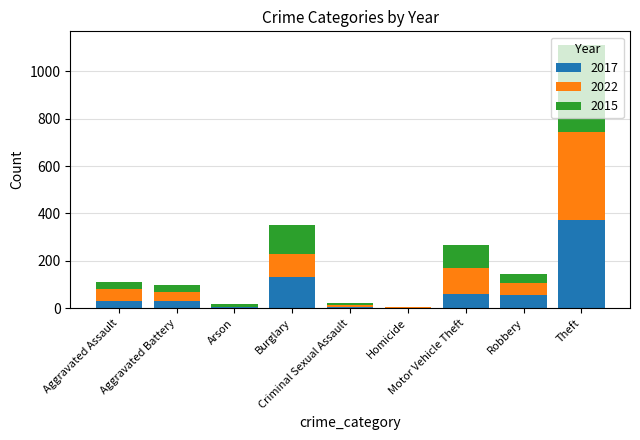

What is the sum of all 2017 values?

697